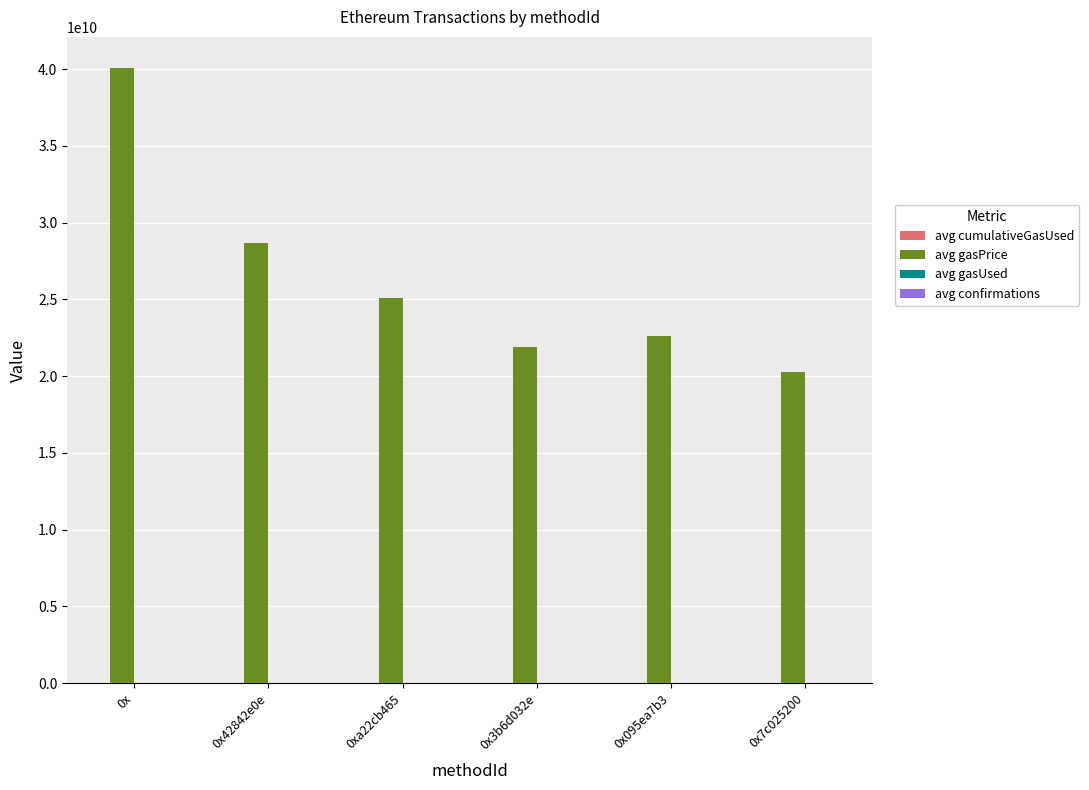

At which category is the sum across all series the highest?

0x